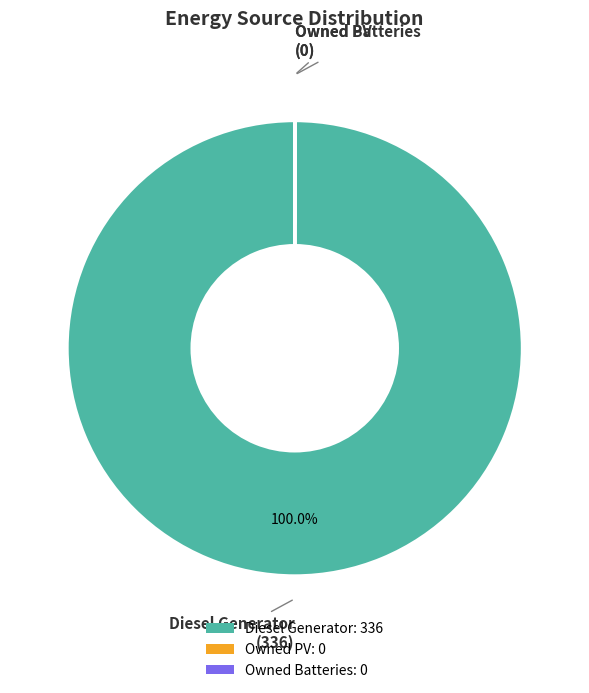

To the nearest percent, what is the difference between the largest and smallest slice percentages?

100%